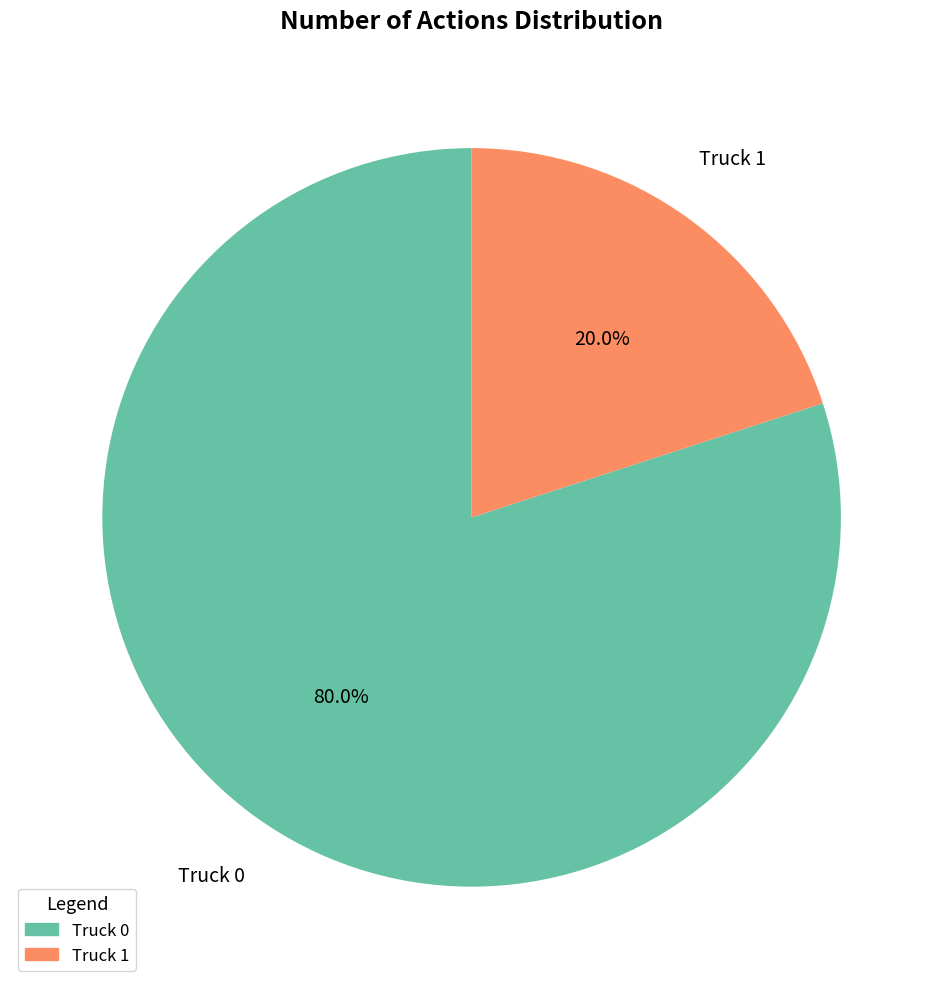

Which category has the smallest portion of the pie?

Truck 1